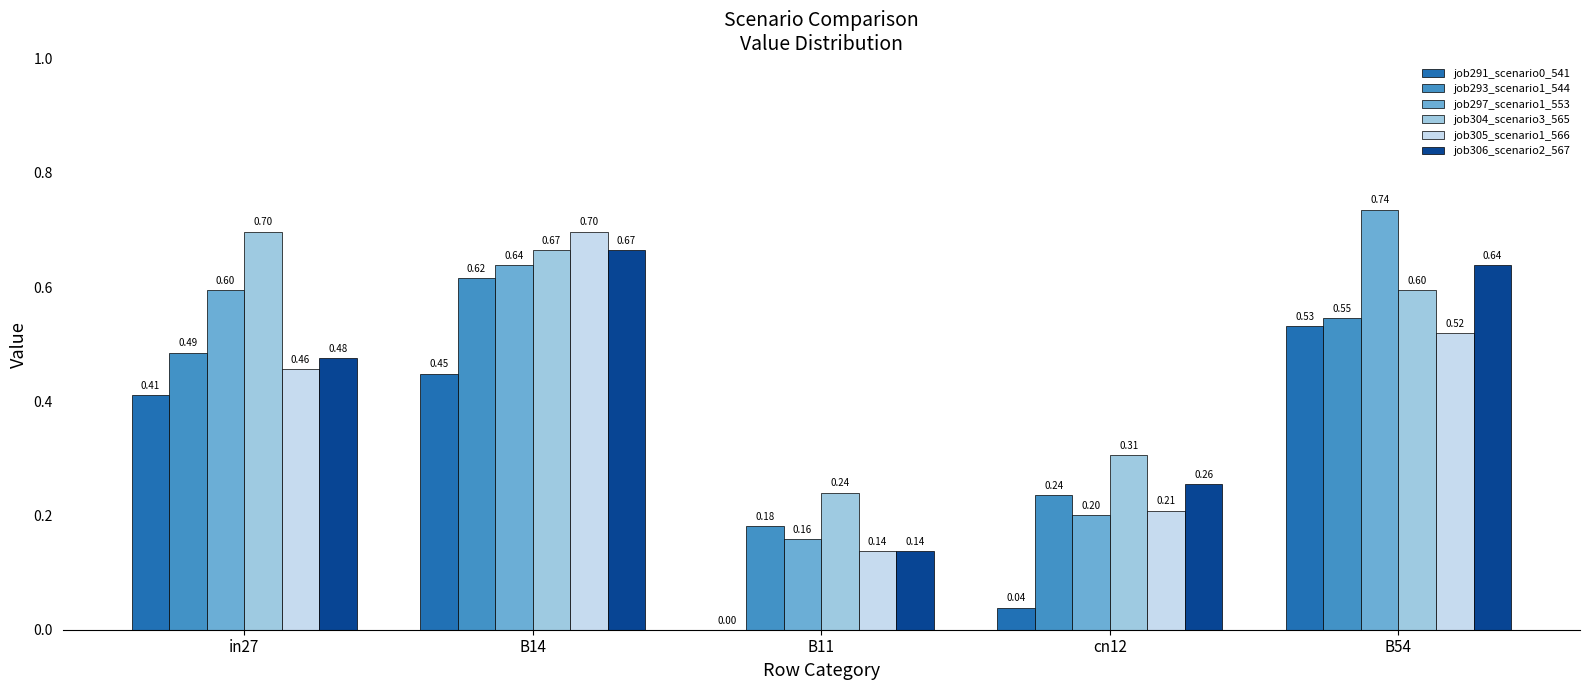

Between B11 and B54, which series saw the biggest shift?

job297_scenario1_553